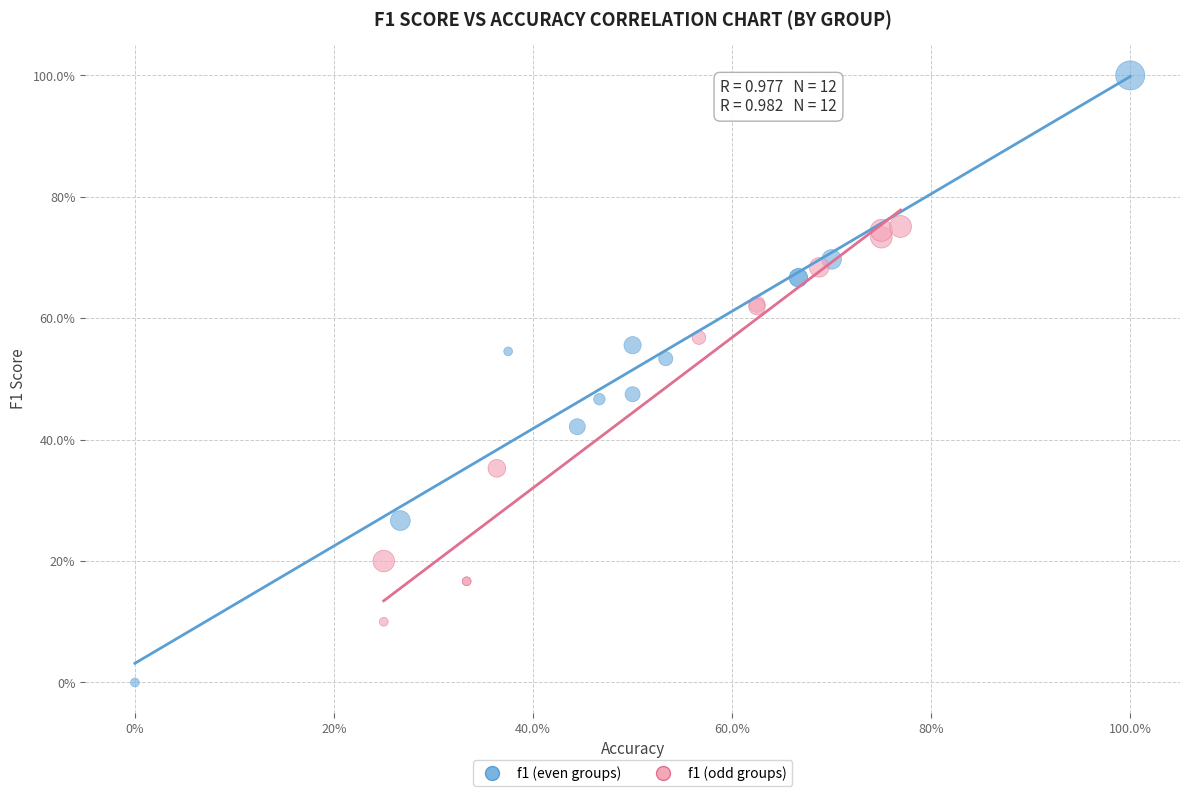

What are all the series names shown in the legend?

f1 (even groups), f1 (odd groups)